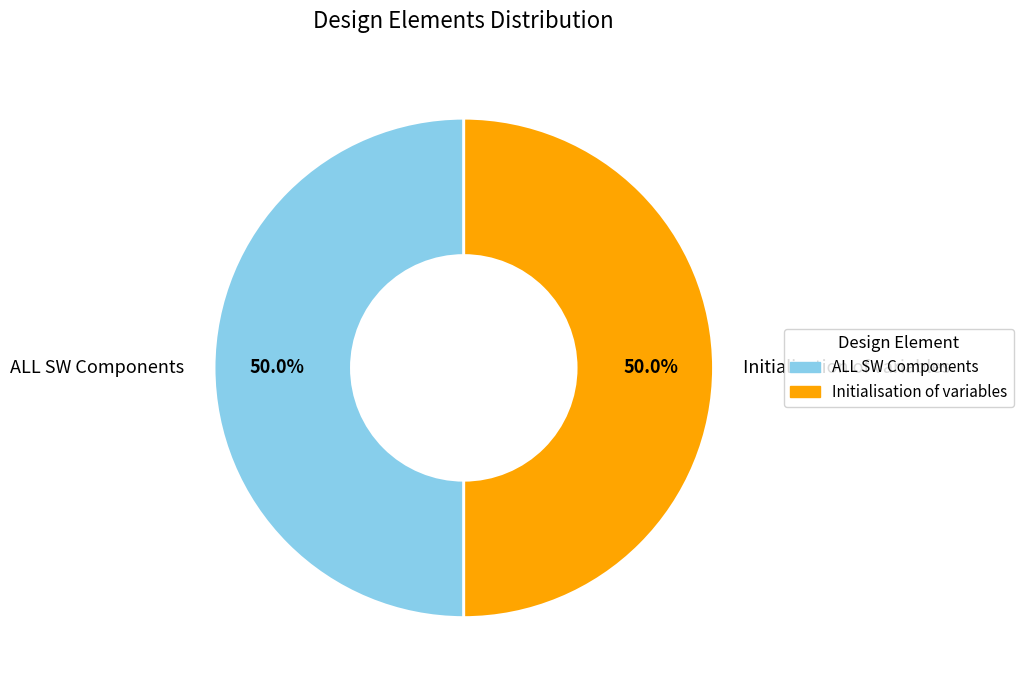

Is it true that Initialisation of variables is 50% of the pie?

True